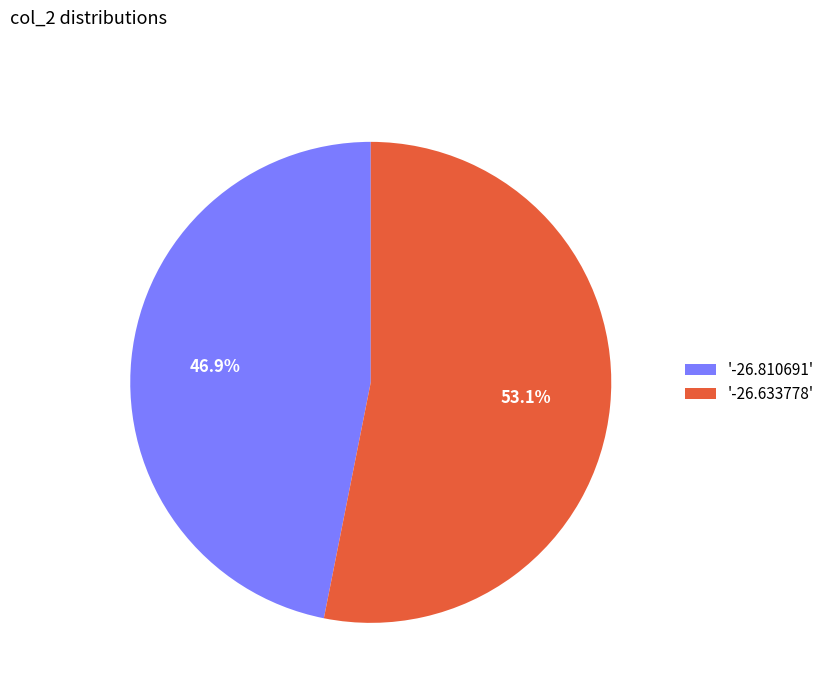

What percentage is NOT represented by '-26.810691'?

53.1%